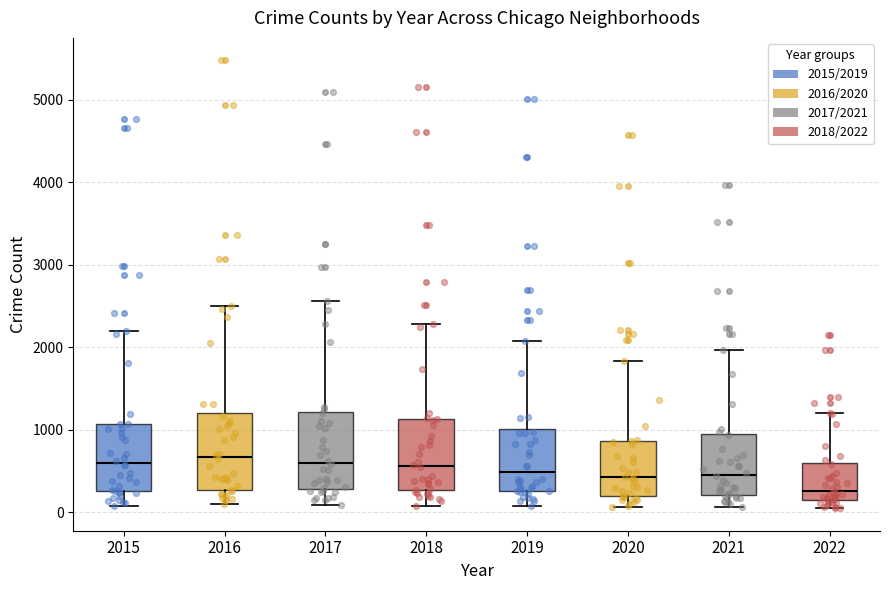

Which box has the lowest median line?

2022